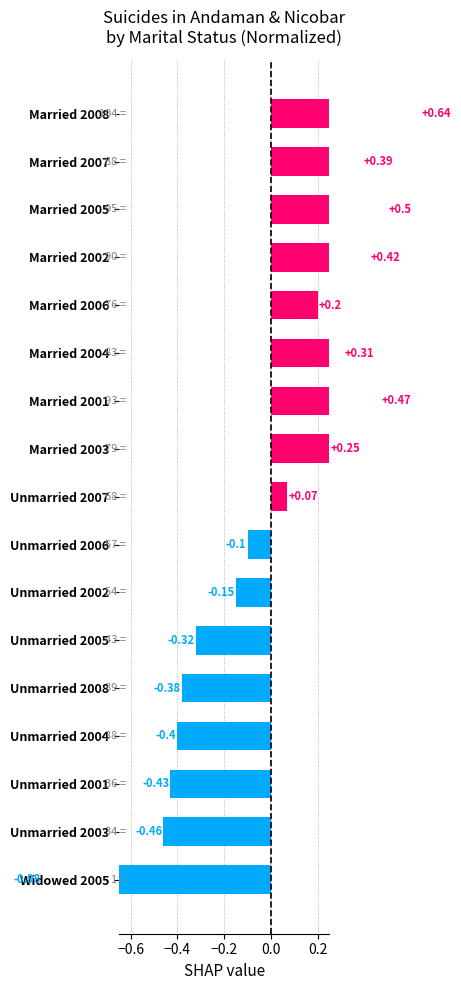

What is the difference between the maximum and minimum values?

1.6